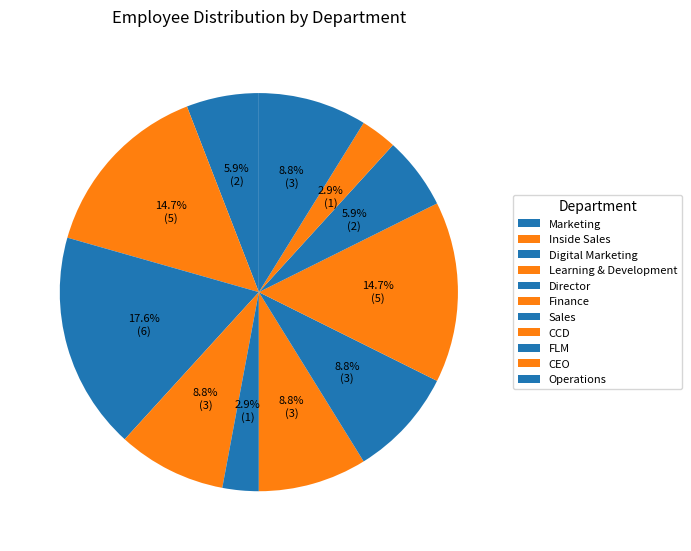

To the nearest percent, what is the combined percentage of CCD and CEO?

18%